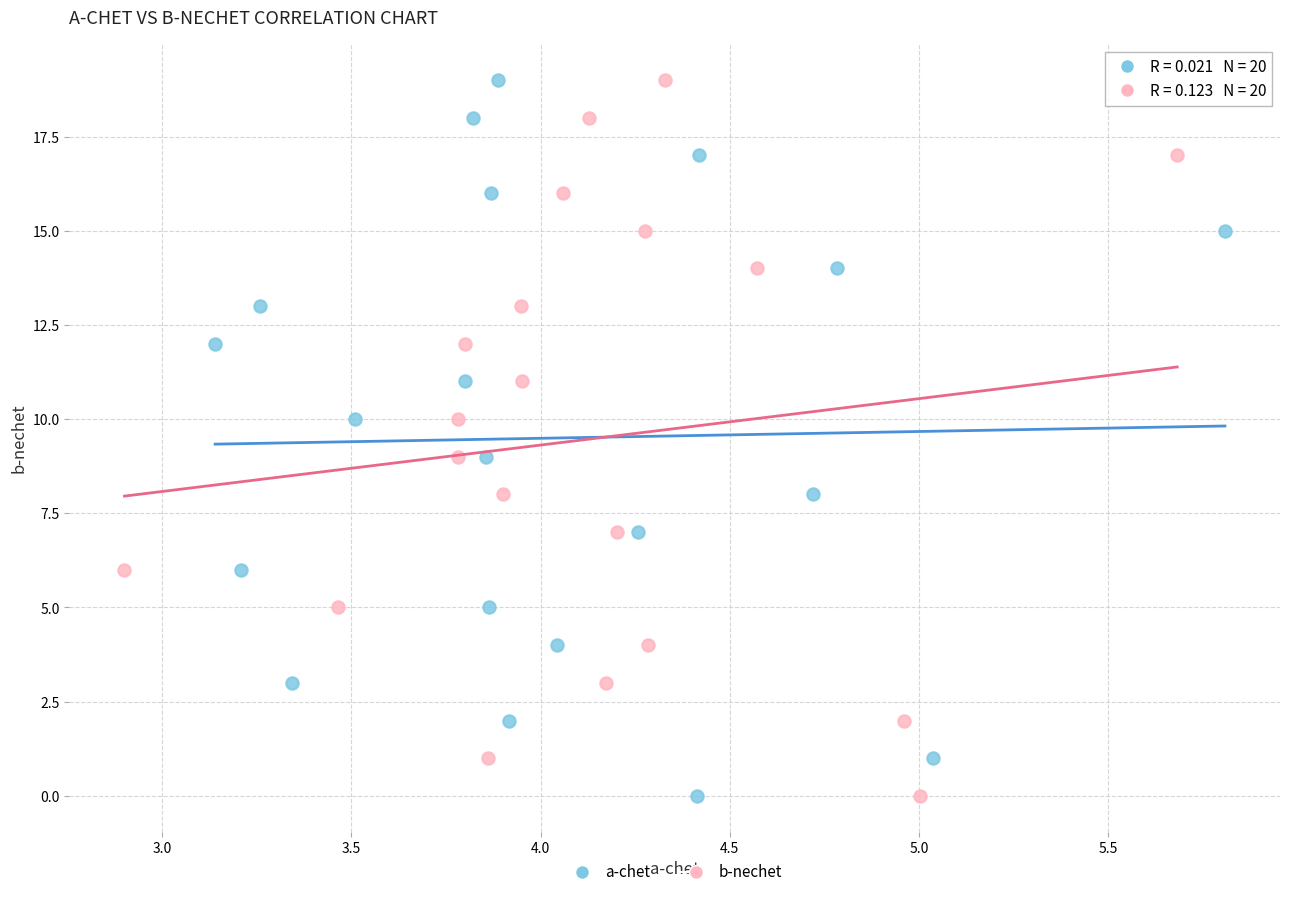

What are all the series names shown in the legend?

a-chet, b-nechet